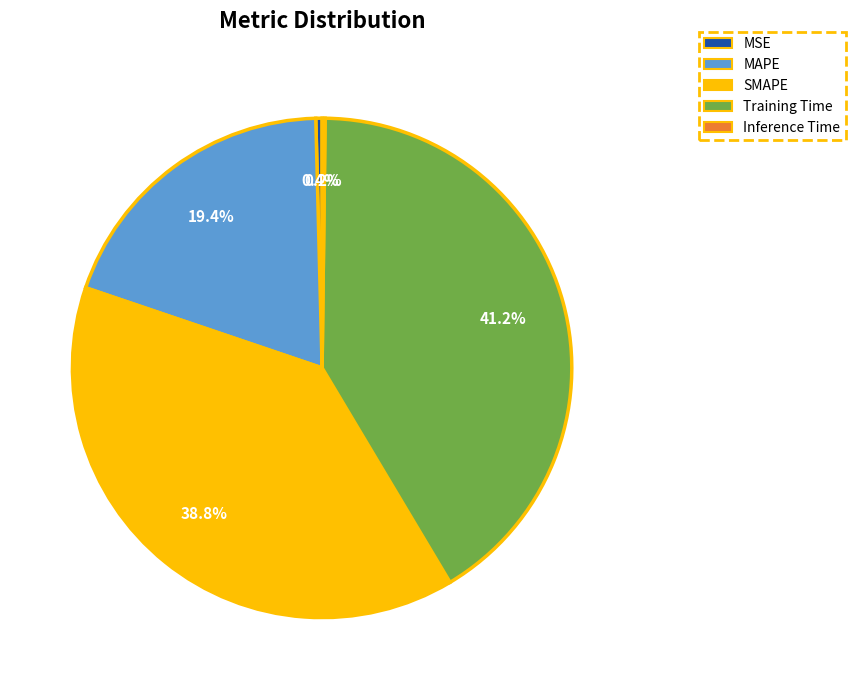

Which category has the biggest portion of the pie?

Training Time